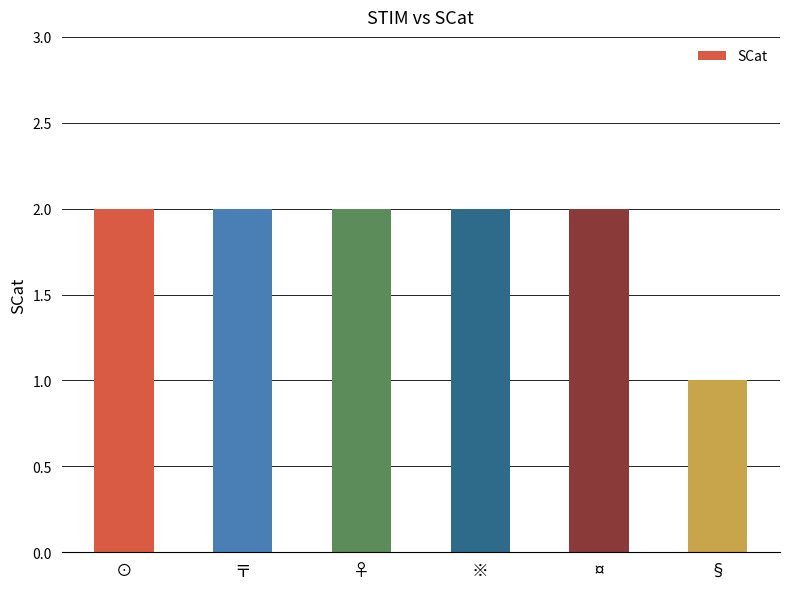

The chart shows a value of 2 at ※. True or false?

True